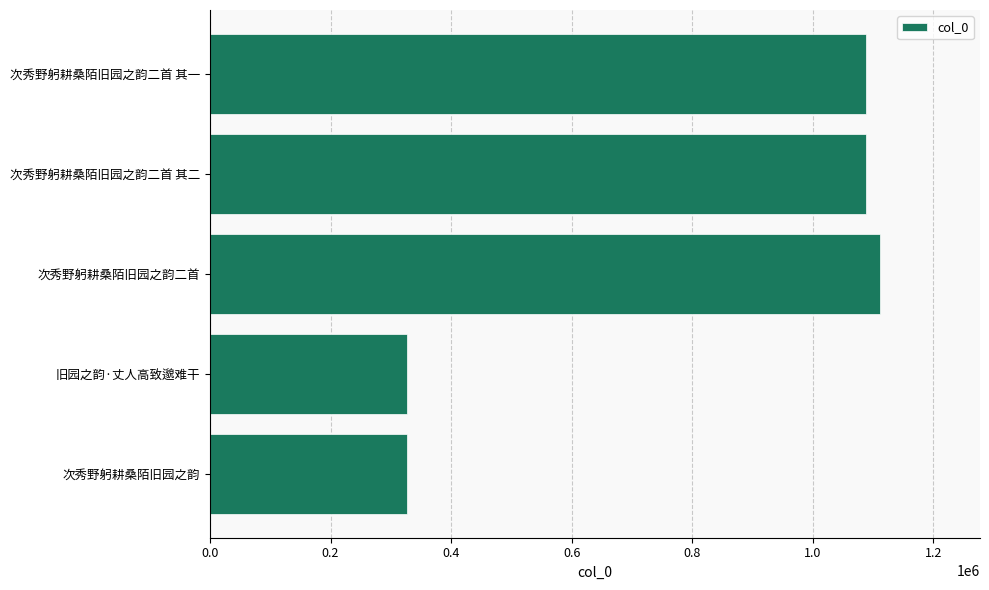

How many bars are there in total?

5